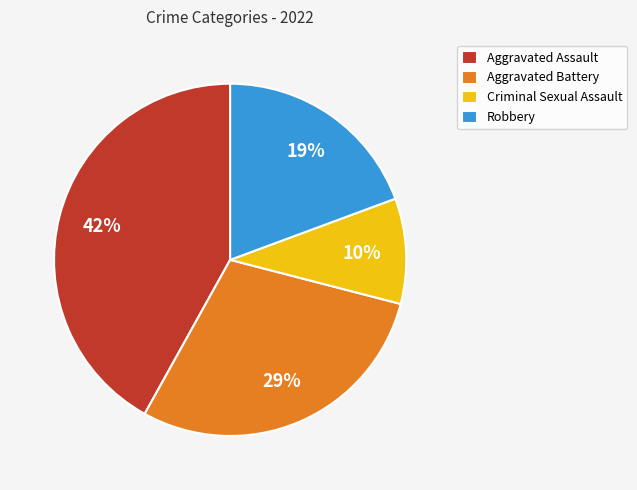

What is the ratio of the value at Criminal Sexual Assault to the value at Aggravated Assault?

0.2